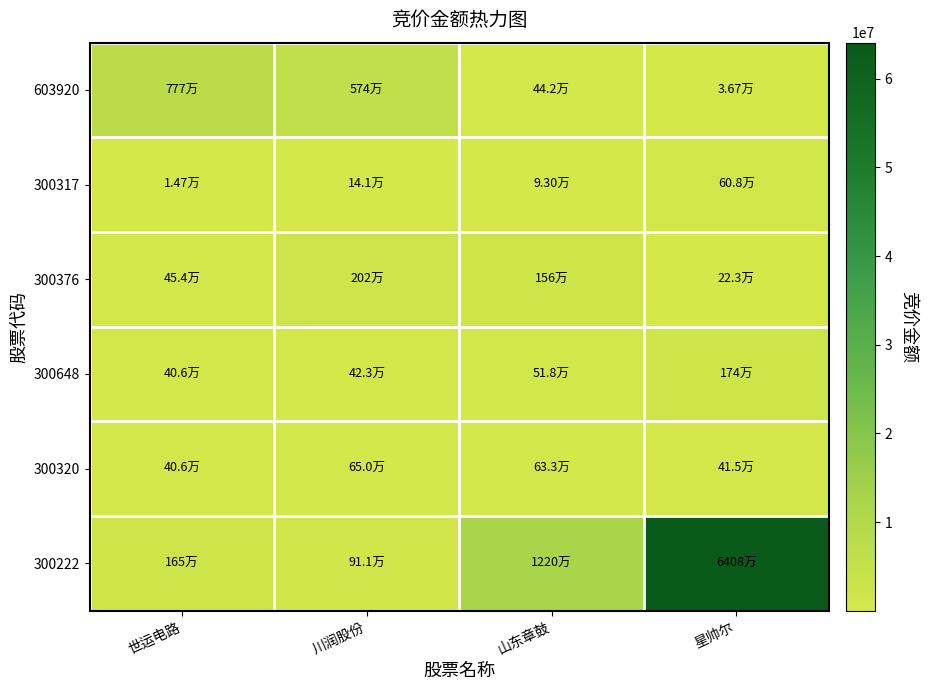

Reading left to right, transcribe all the data shown in this chart.

603920: 世运电路=7771064	川润股份=5736720	山东章鼓=442323	星帅尔=36741
300317: 世运电路=14720	川润股份=141168	山东章鼓=92964	星帅尔=608007
300376: 世运电路=454425	川润股份=2017383	山东章鼓=1563168	星帅尔=223020
300648: 世运电路=405614	川润股份=422960	山东章鼓=517707	星帅尔=1739348
300320: 世运电路=405648	川润股份=650034	山东章鼓=632814	星帅尔=414735
300222: 世运电路=1651575	川润股份=910623	山东章鼓=12196250	星帅尔=64075620